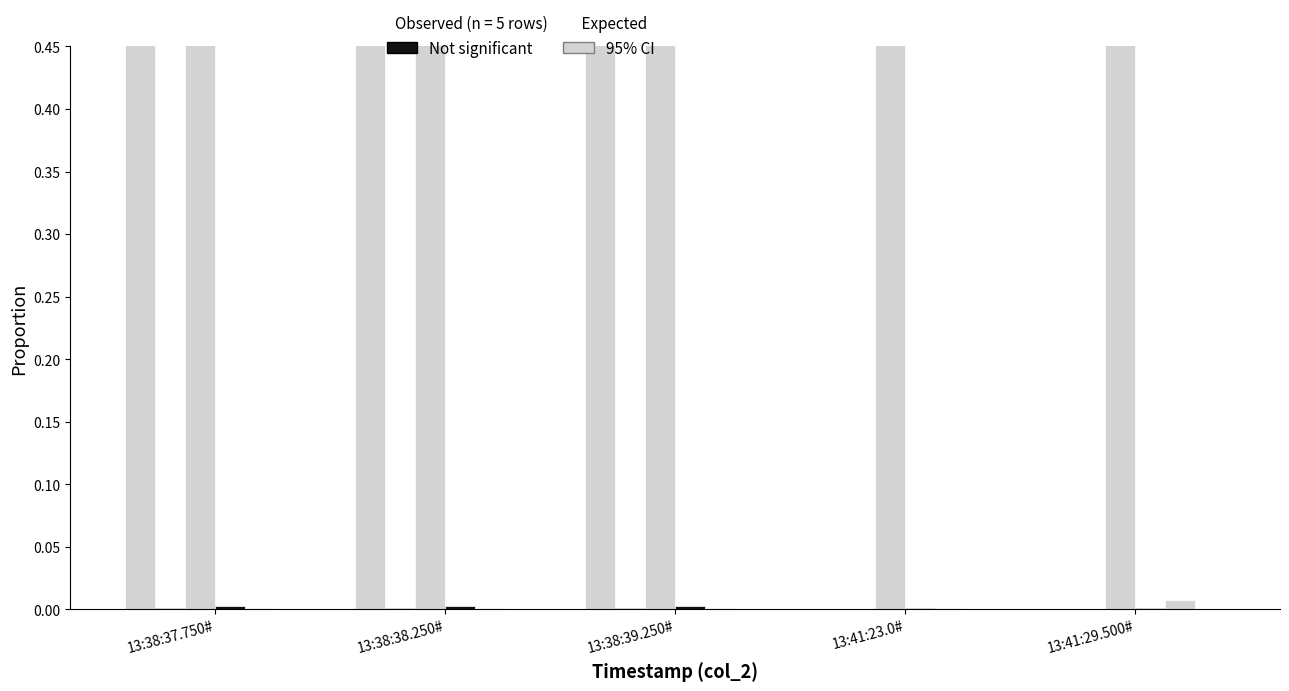

Which has a higher value, 13:41:29.500# or 13:38:39.250#?

13:38:39.250#